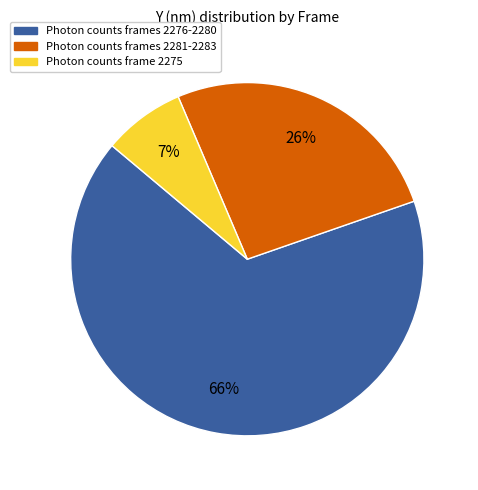

Is the sum of Photon counts frames 2281-2283 and Photon counts frame 2275 greater than half?

No